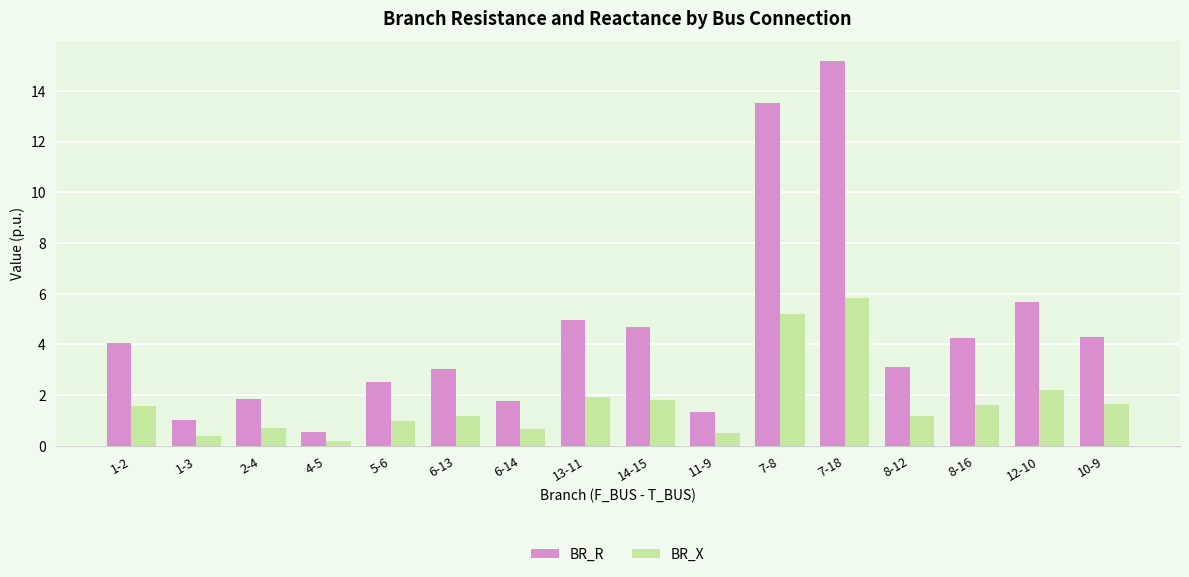

What is the difference between the BR_X values at 6-14 and 5-6?

0.3